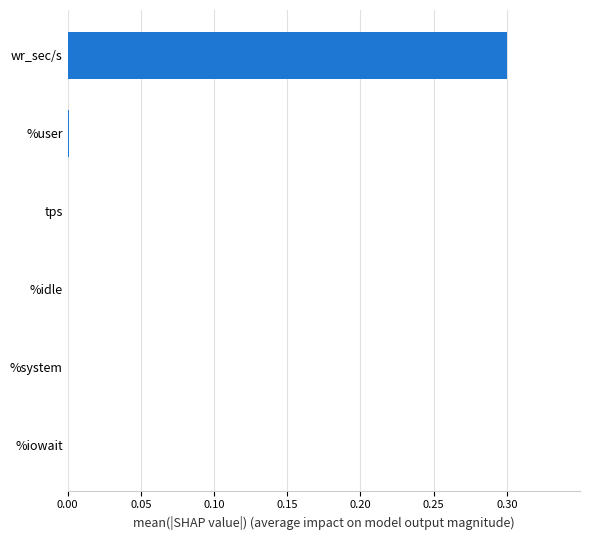

Between wr_sec/s and %system, which is larger?

wr_sec/s